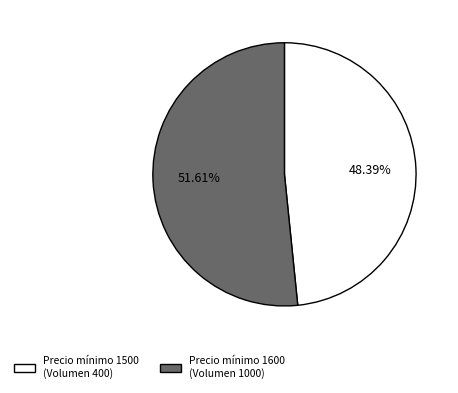

Does any single category account for the majority?

Yes